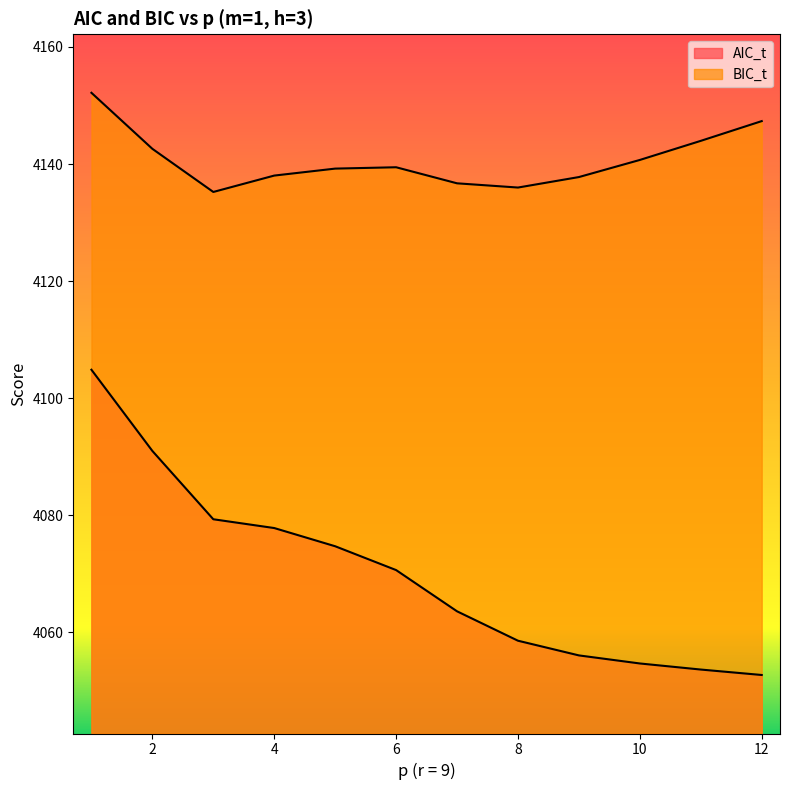

What is the smallest value displayed?

4052.7